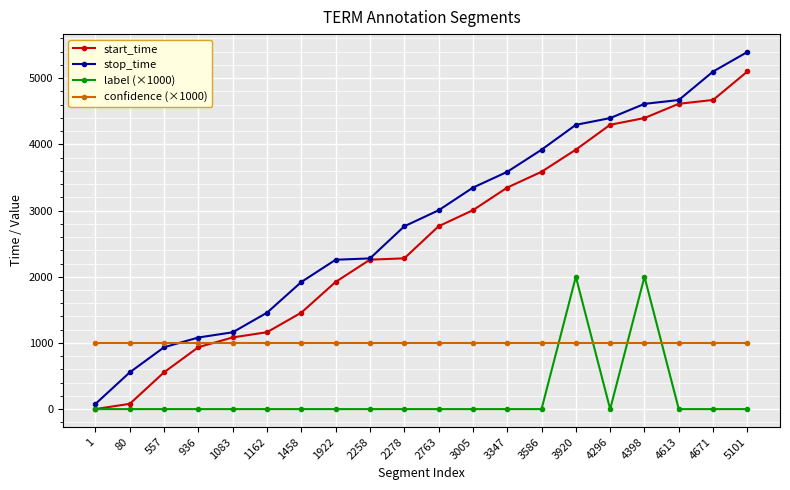

True or false: confidence (×1000) has a value of 1000 at 1922.

True